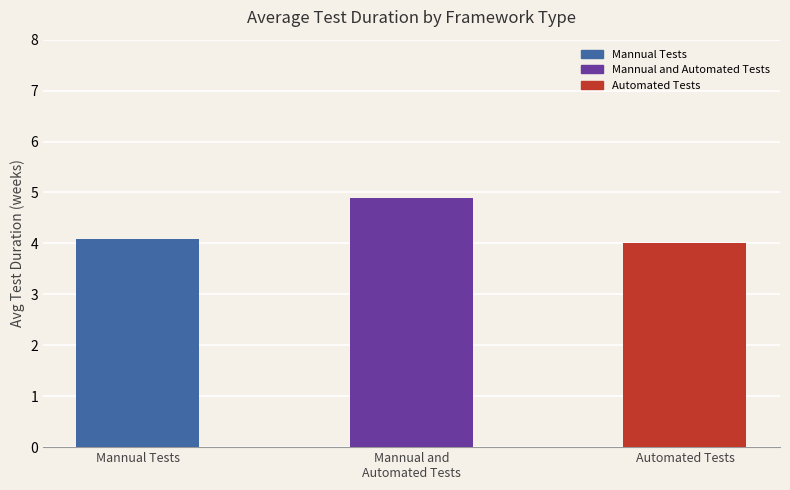

Reading left to right, transcribe all the data shown in this chart.

Mannual Tests=4.1	Mannual and
Automated Tests=4.9	Automated Tests=4.0